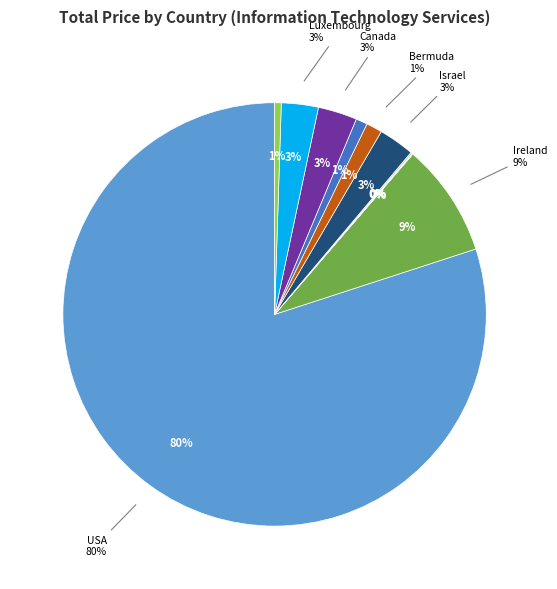

Count the number of slices in the pie.

11